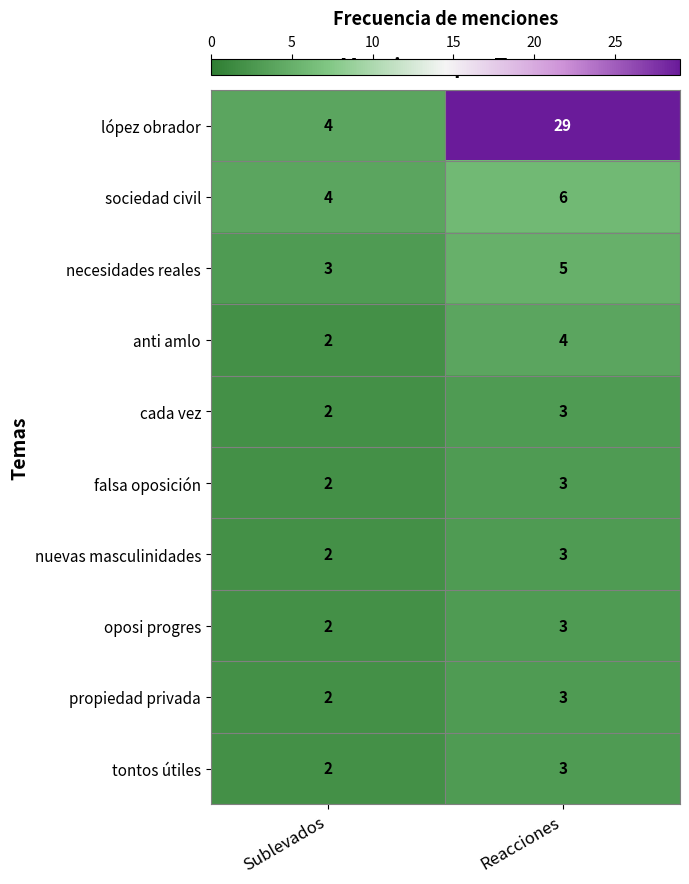

What is the sum of all necesidades reales values?

8